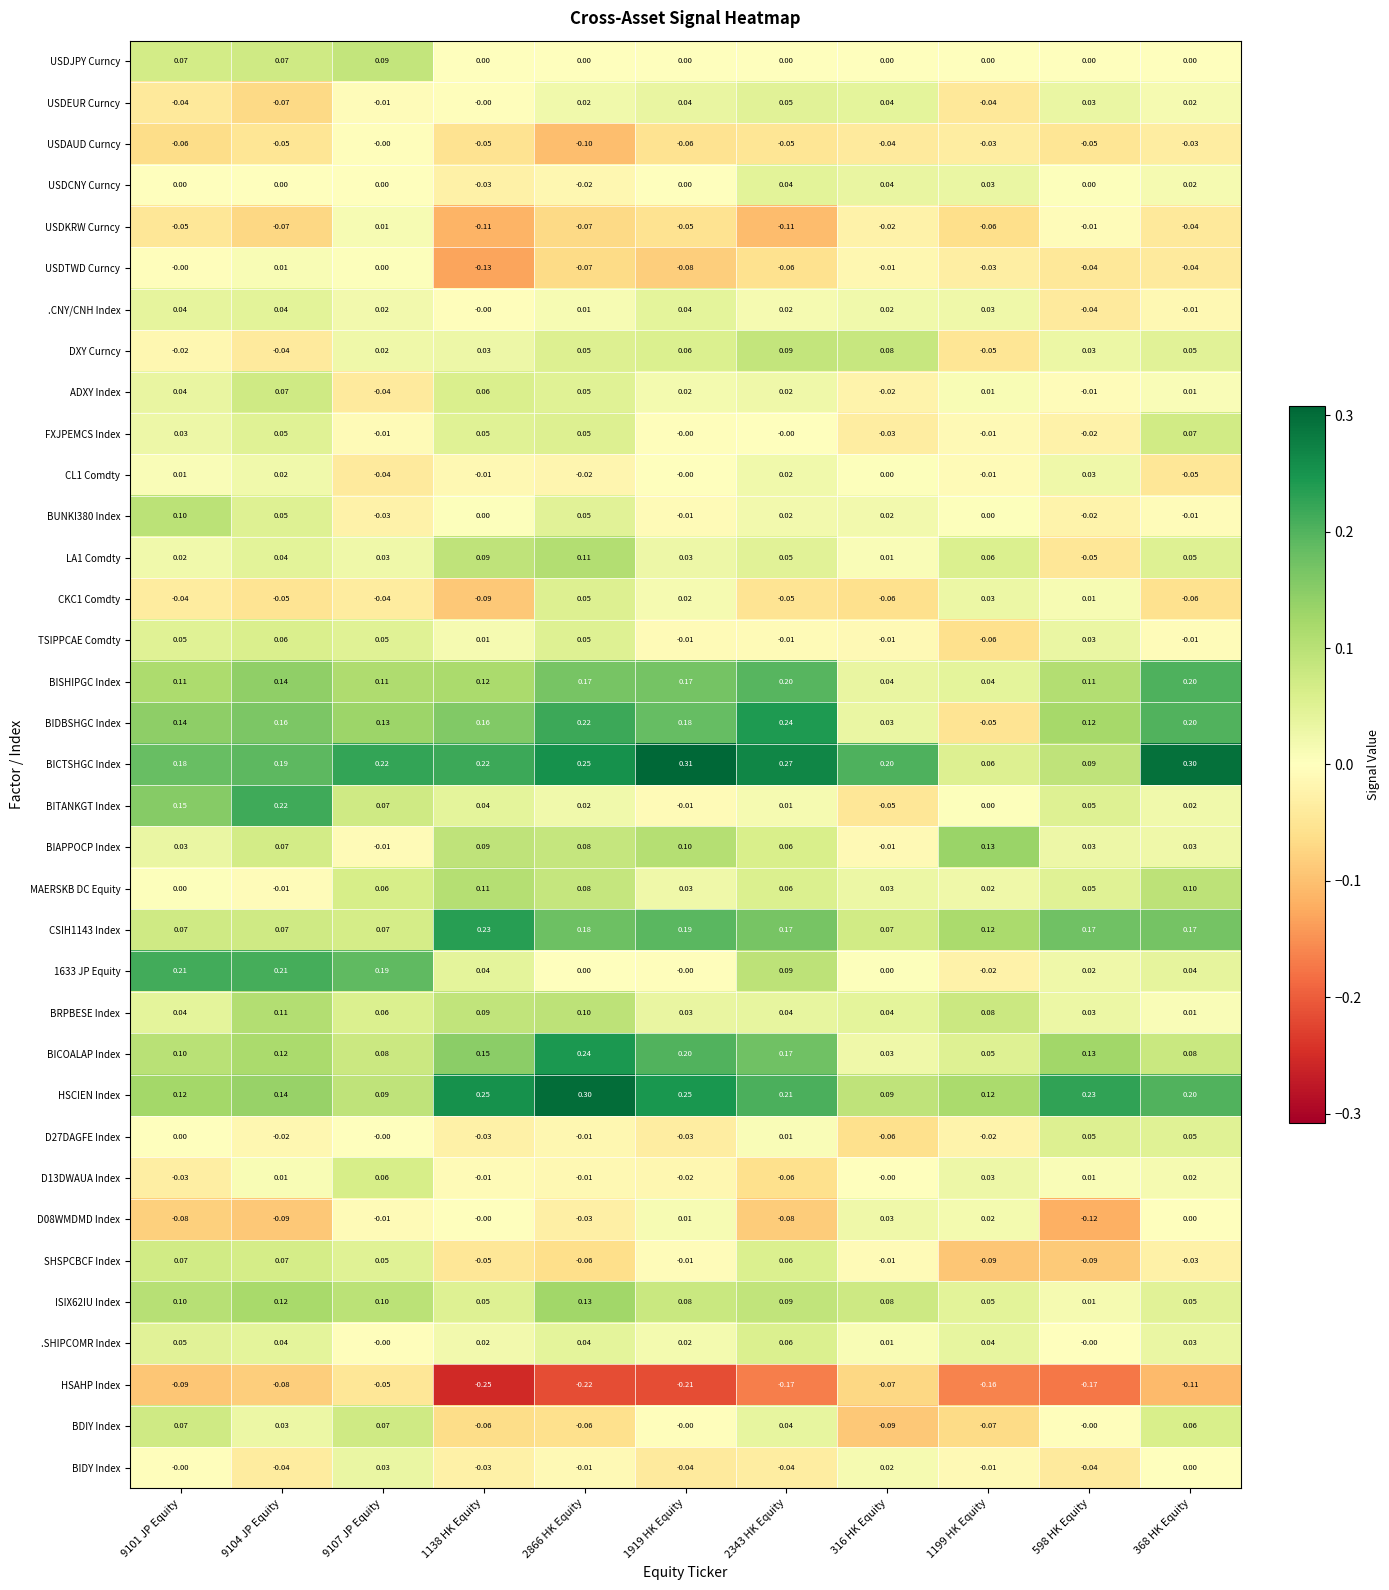

Which series has the widest spread of values?

BIDBSHGC Index